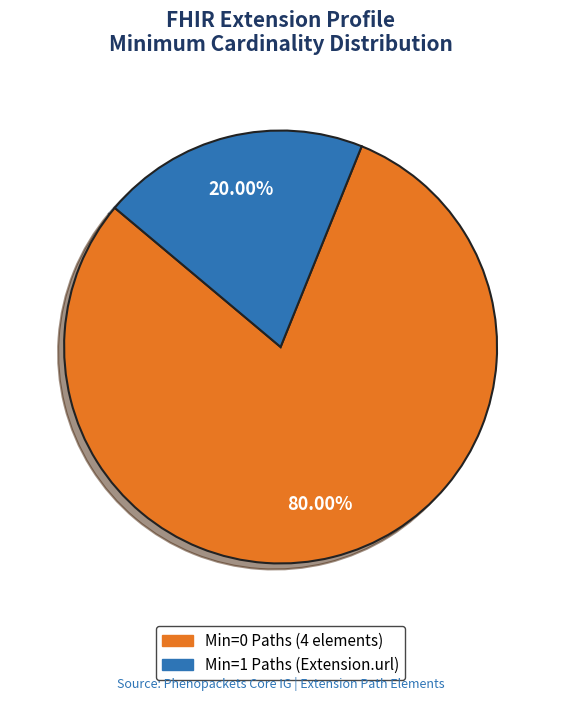

Is there any slice that represents more than half of the pie?

Yes